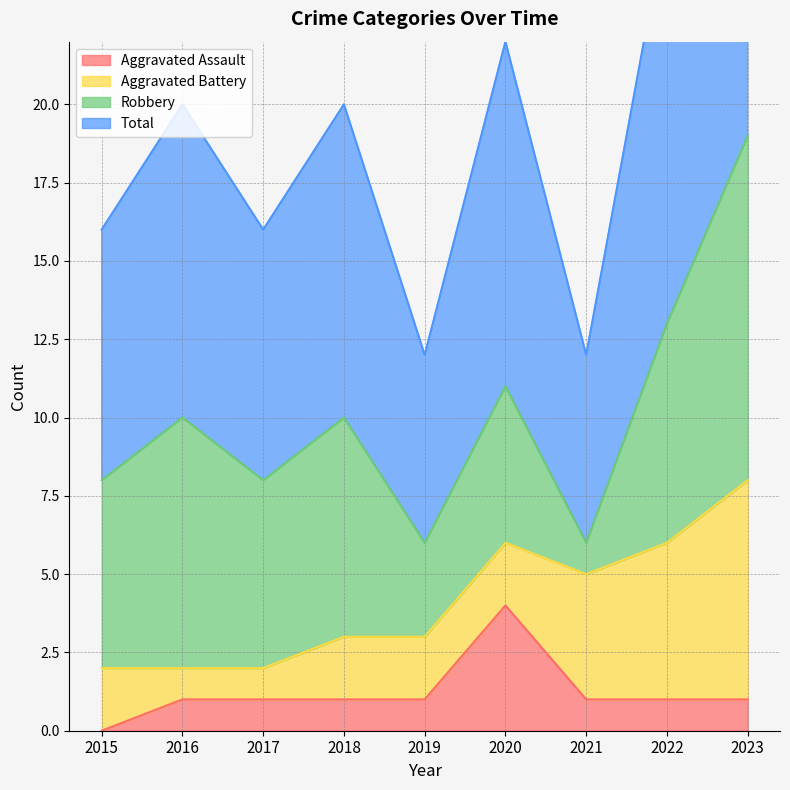

In Total, how many points are lower than both neighbors (excluding endpoints)?

3